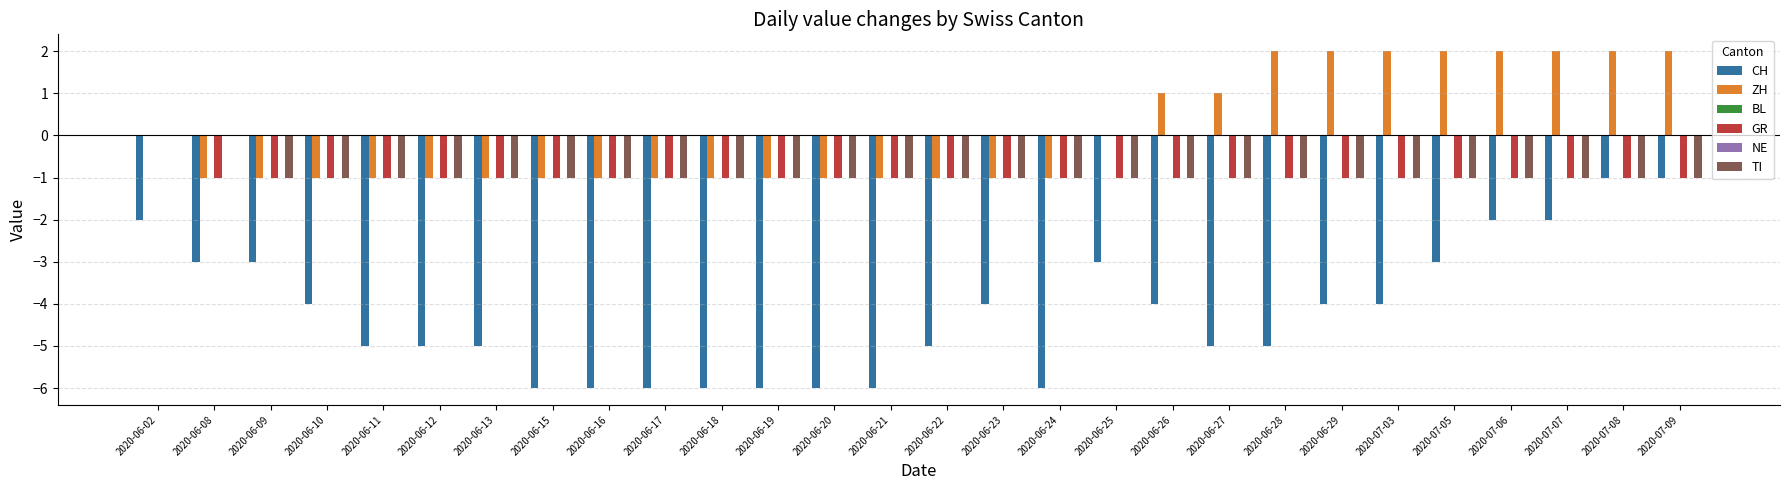

Reading right to left, transcribe all the data shown in this chart.

CH: -1	-1	-2	-2	-3	-4	-4	-5	-5	-4	-3	-6	-4	-5	-6	-6	-6	-6	-6	-6	-6	-5	-5	-5	-4	-3	-3	-2
ZH: 2	2	2	2	2	2	2	2	1	1	0	-1	-1	-1	-1	-1	-1	-1	-1	-1	-1	-1	-1	-1	-1	-1	-1	0
BL: 0	0	0	0	0	0	0	0	0	0	0	0	0	0	0	0	0	0	0	0	0	0	0	0	0	0	0	0
GR: -1	-1	-1	-1	-1	-1	-1	-1	-1	-1	-1	-1	-1	-1	-1	-1	-1	-1	-1	-1	-1	-1	-1	-1	-1	-1	-1	0
NE: 0	0	0	0	0	0	0	0	0	0	0	0	0	0	0	0	0	0	0	0	0	0	0	0	0	0	0	0
TI: -1	-1	-1	-1	-1	-1	-1	-1	-1	-1	-1	-1	-1	-1	-1	-1	-1	-1	-1	-1	-1	-1	-1	-1	-1	-1	0	0